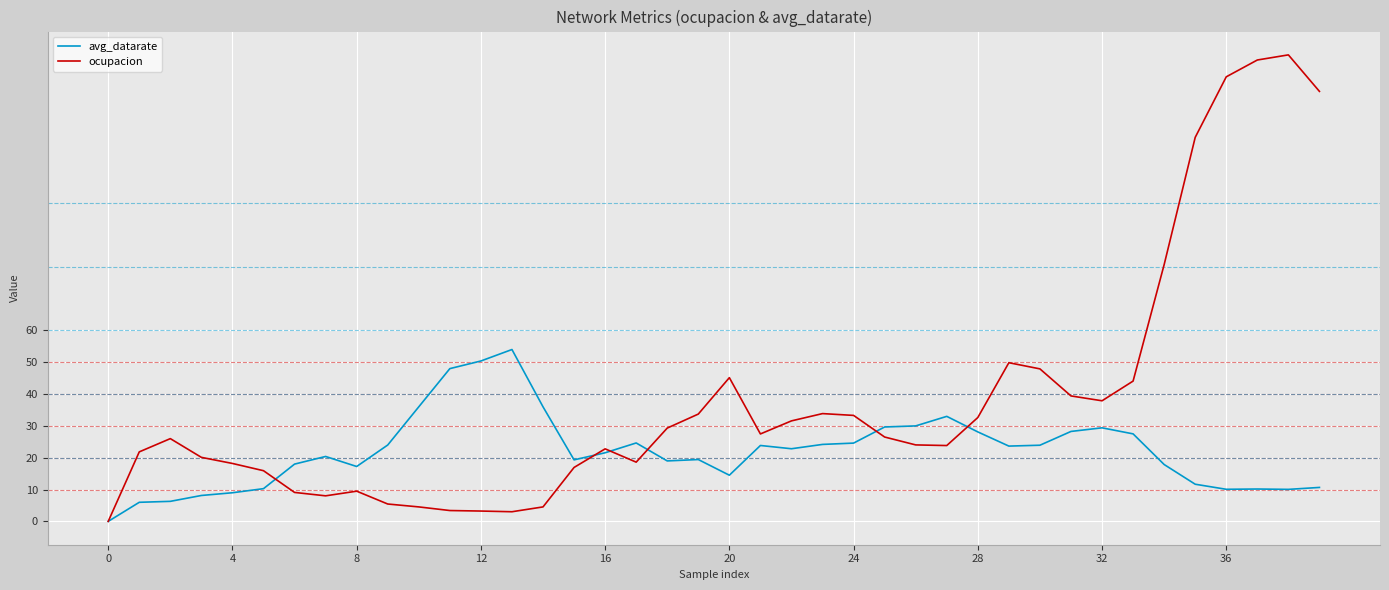

Which series has the widest spread of values?

ocupacion